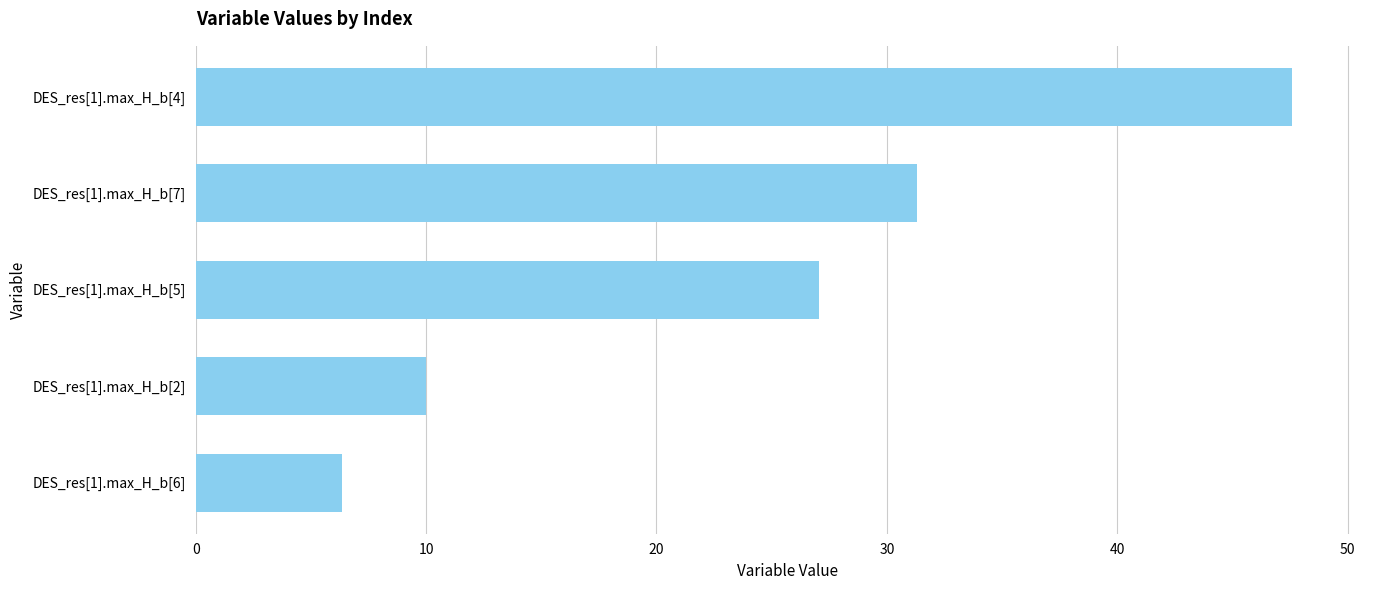

Reading bottom to top, list all the values displayed in this chart.

6.4	10.0	27.1	31.3	47.6